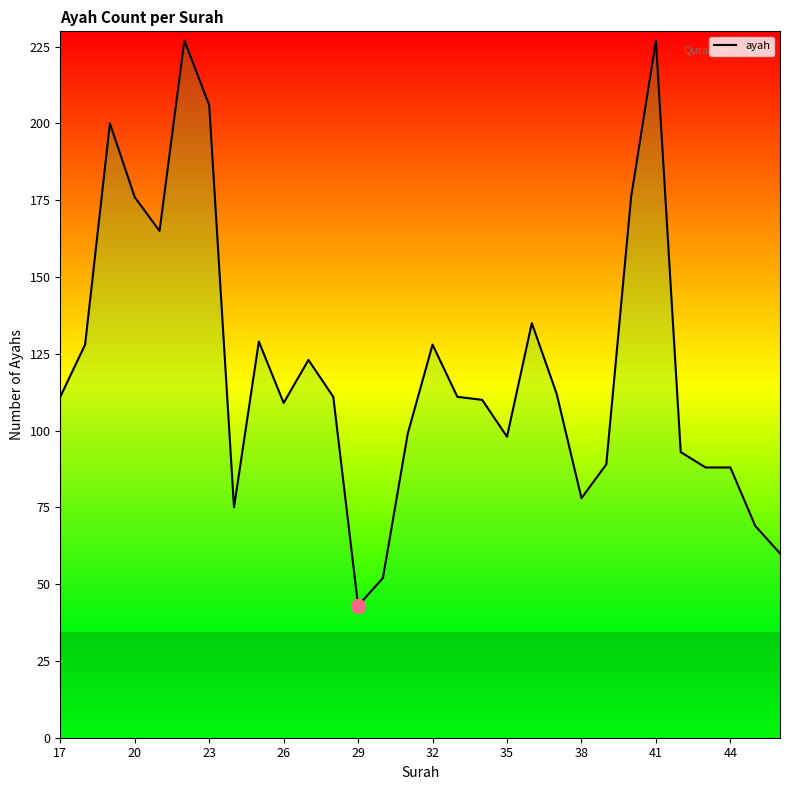

Between 27 and 32, which is larger?

32